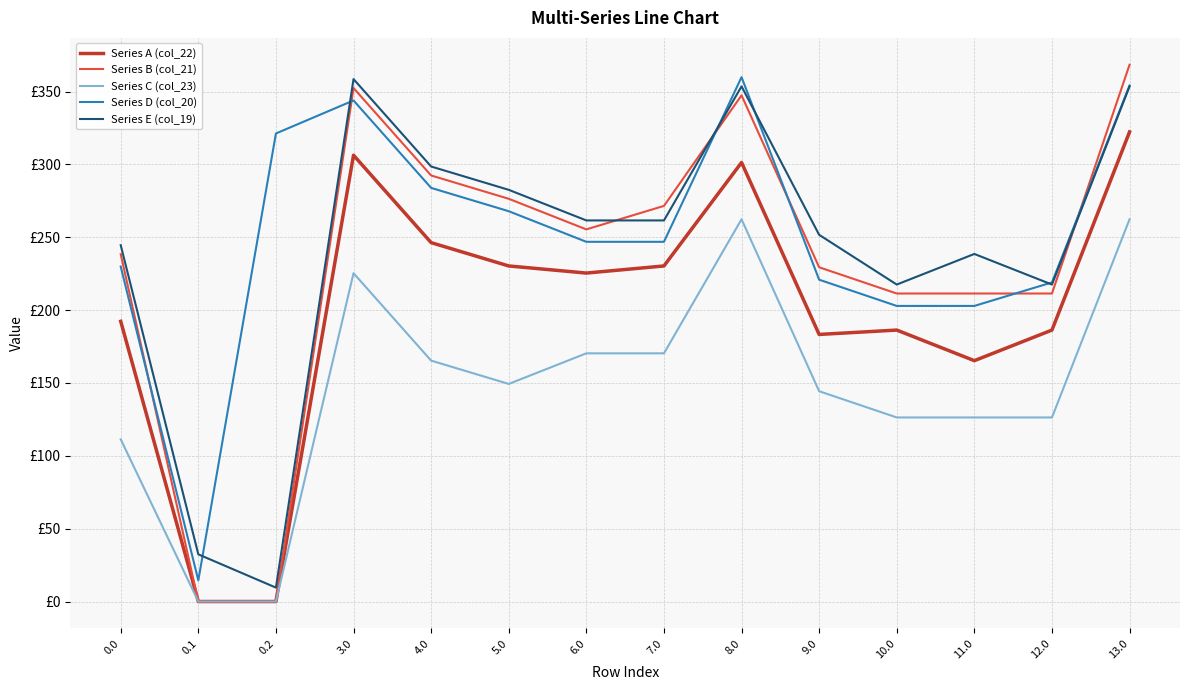

Where is the first local maximum for Series A (col_22)?

3.0